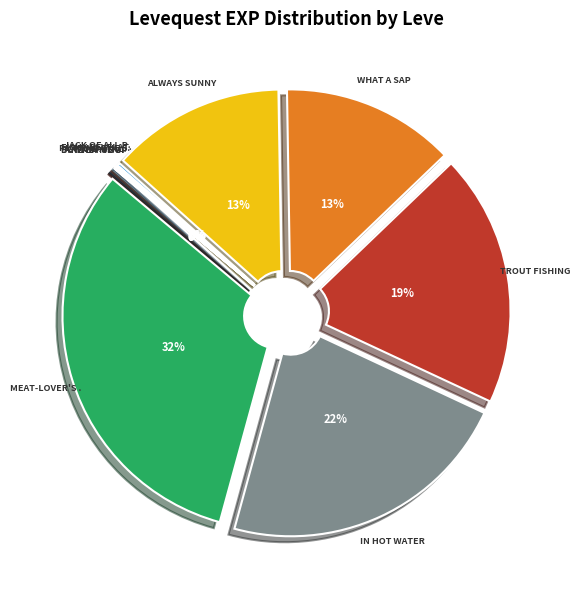

Does Jack of All Plates account for over 50% of the chart?

No